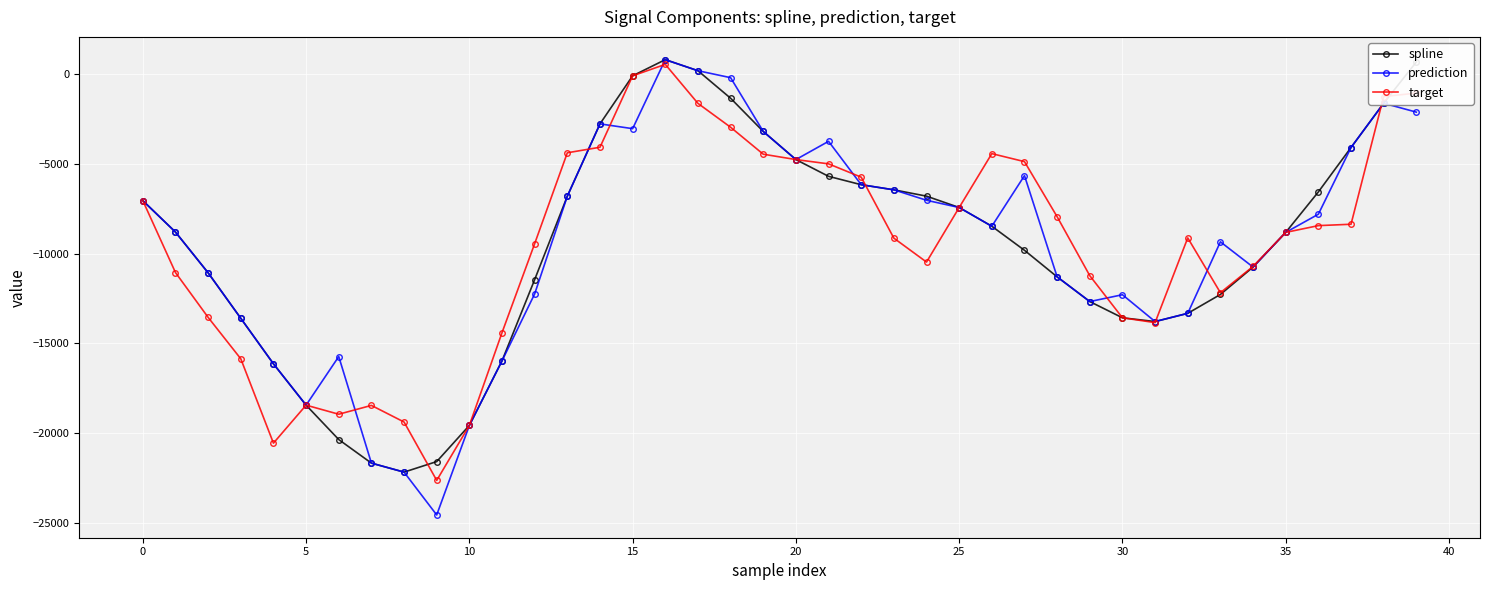

How many negative values does the prediction series have?

38